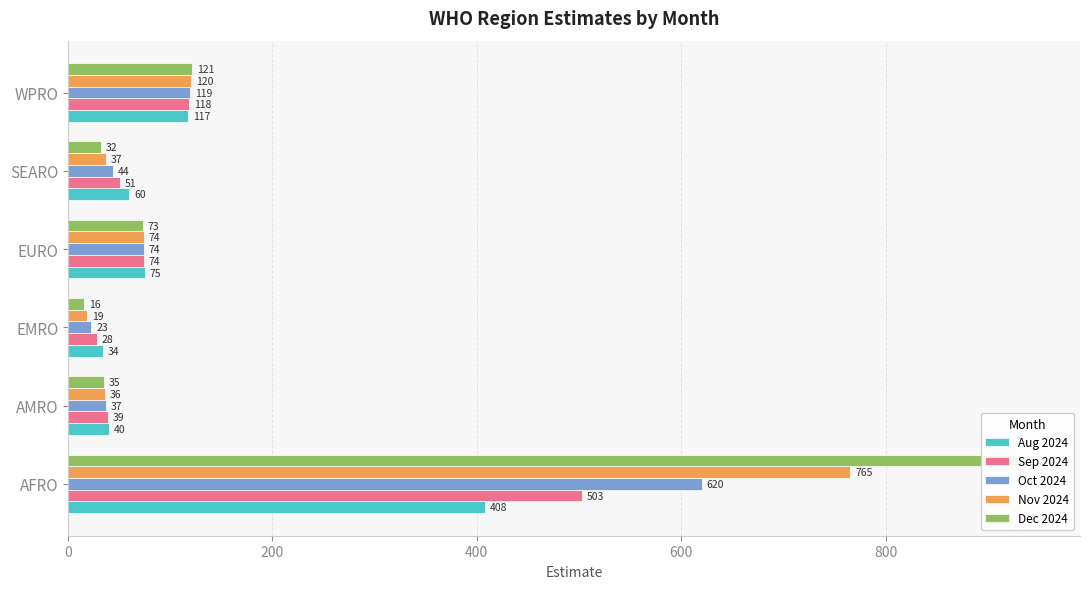

Which has a higher value, WPRO or EURO?

WPRO